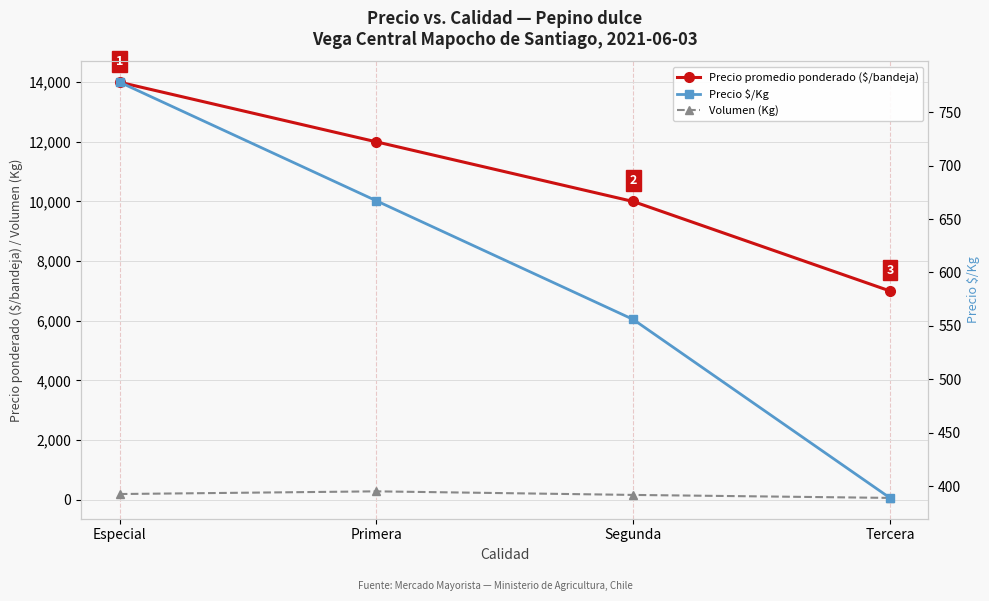

Which series changed the most between Especial and Tercera?

Precio promedio ponderado ($/bandeja)